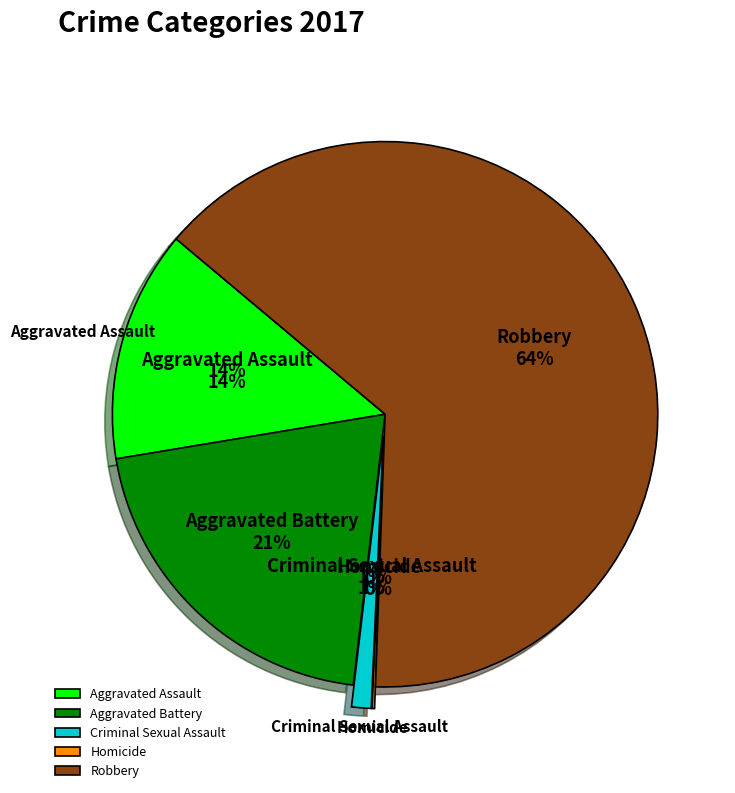

Which category has the biggest portion of the pie?

Robbery